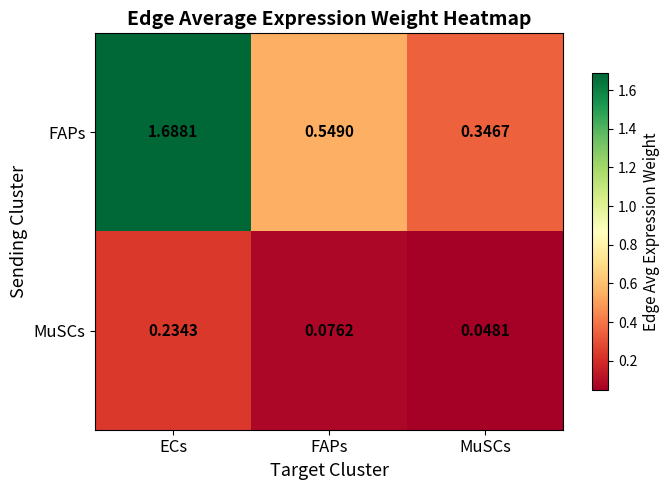

At how many categories does at least one series exceed 0?

3